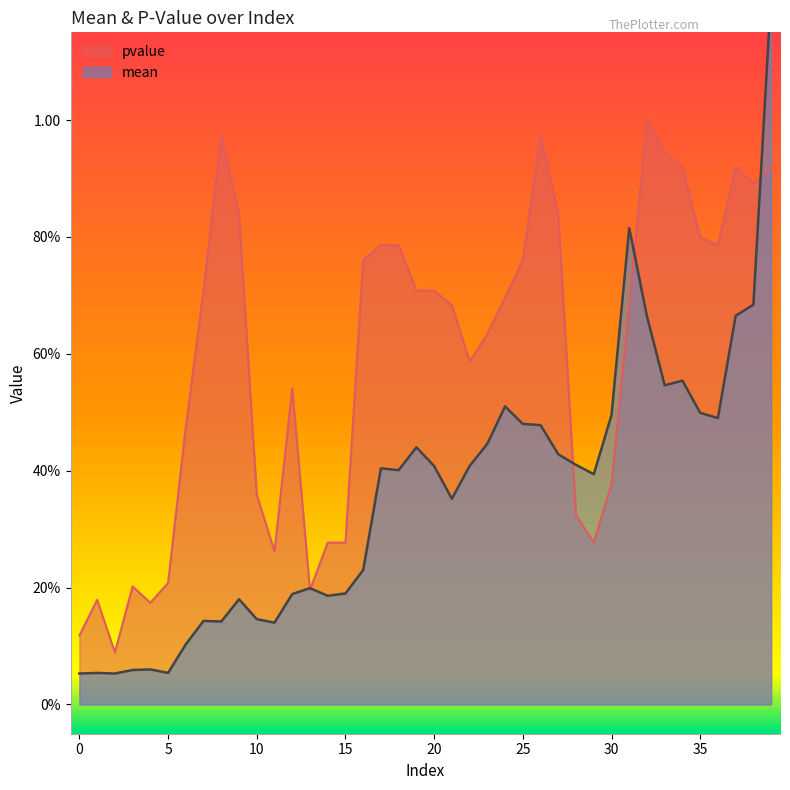

Is it true that pvalue equals 1.5 at 33?

False